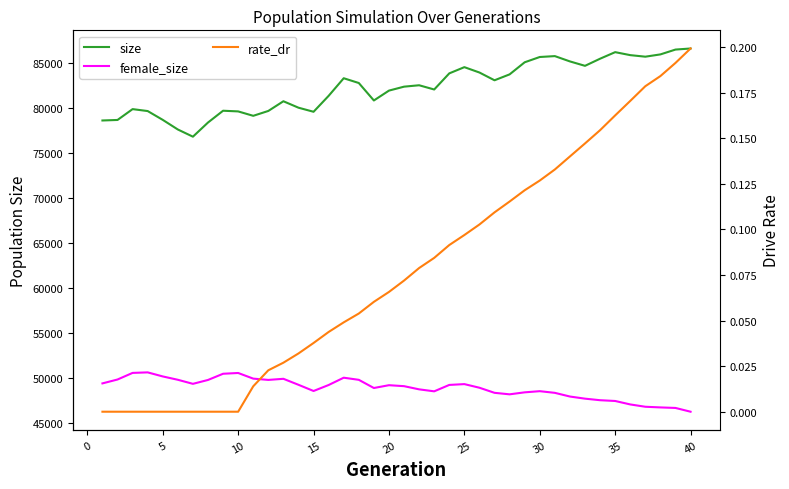

True or false: size and rate_dr intersect in this chart.

False